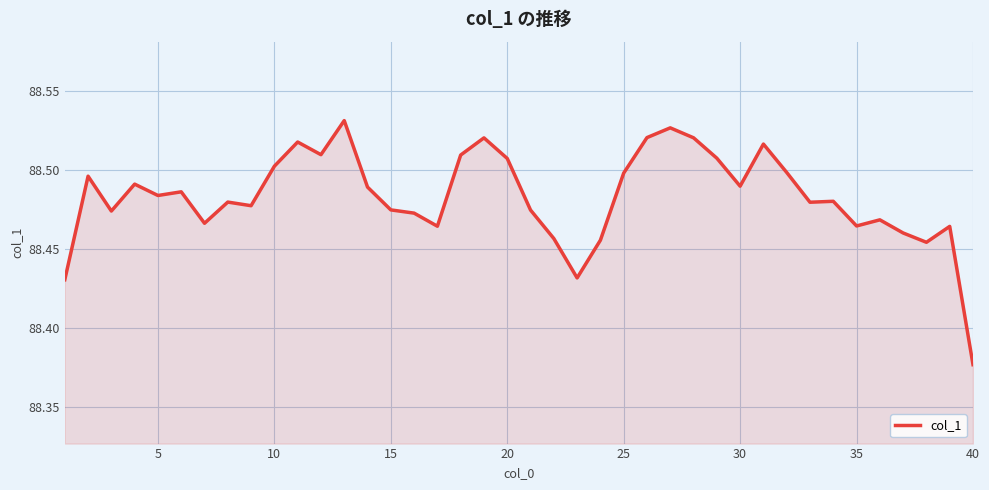

Does the chart have visible grid lines?

Yes